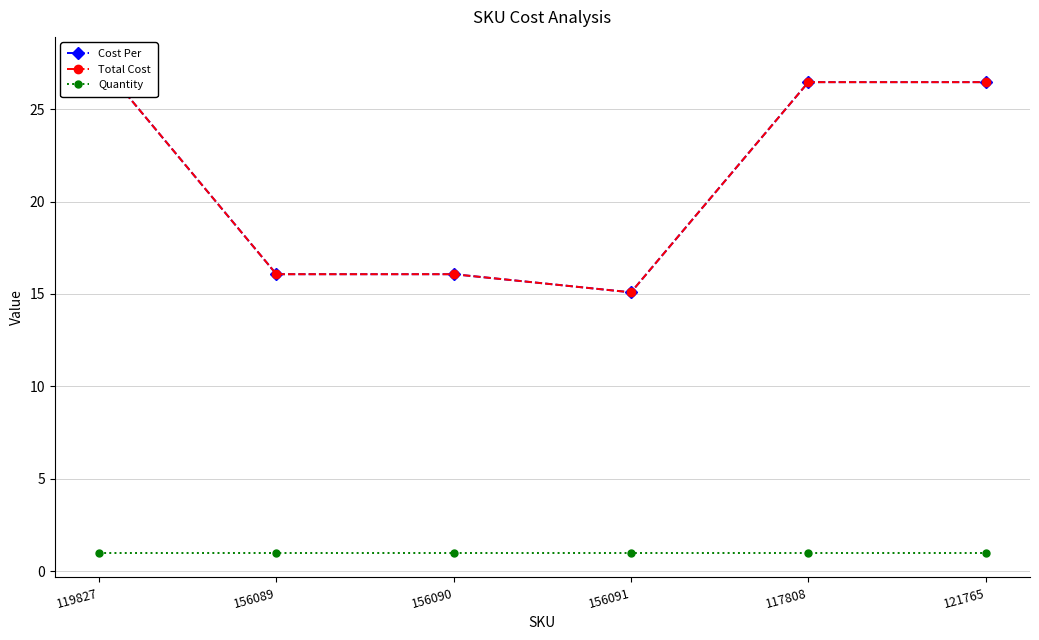

What position from the right is 156090?

4